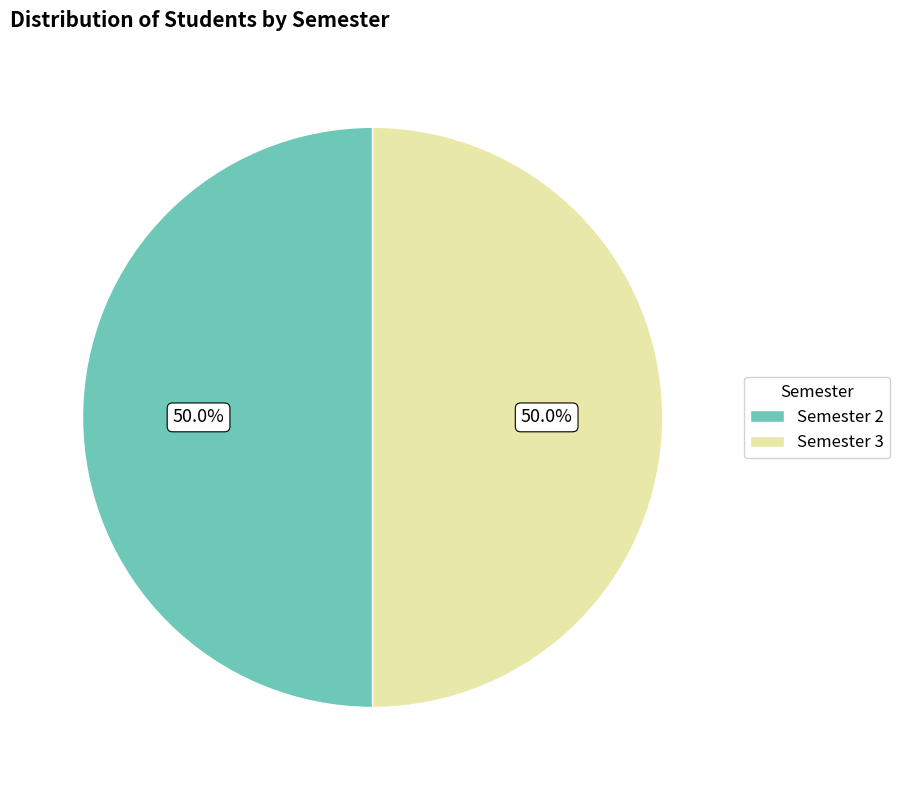

Is the sum of Semester 3 and Semester 2 greater than half?

Yes